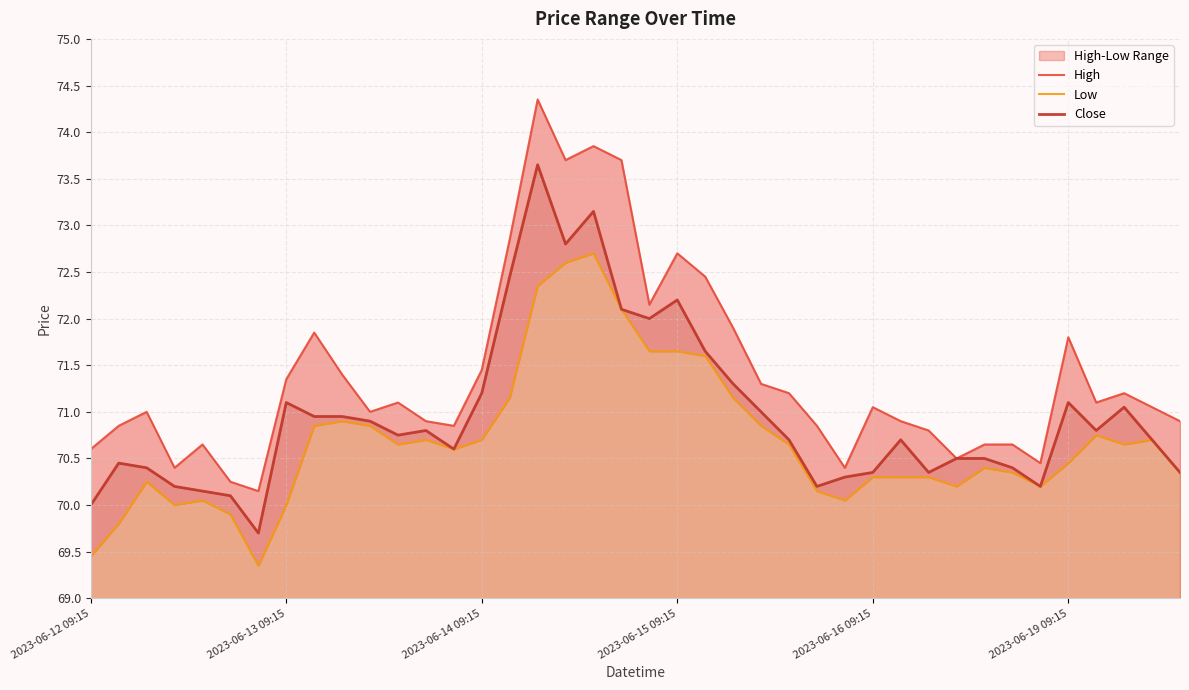

How many data points does each series have?

40